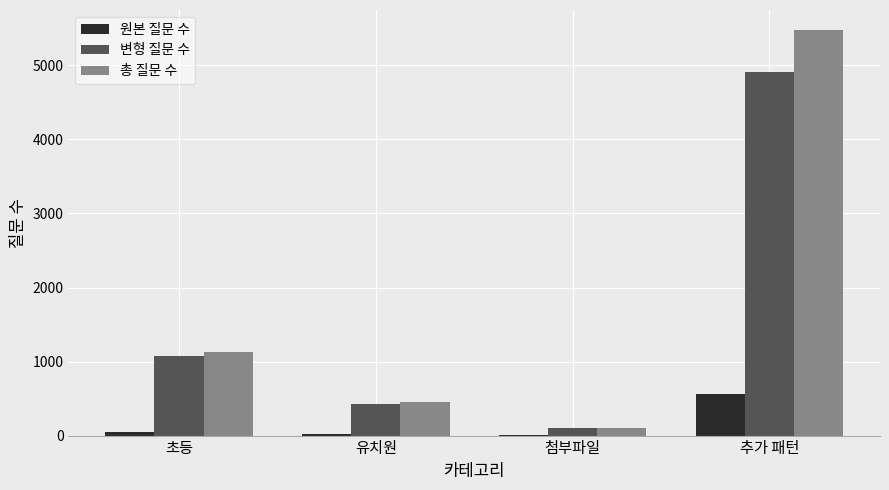

The value of 총 질문 수 at 초등 is 1135. True or false?

True